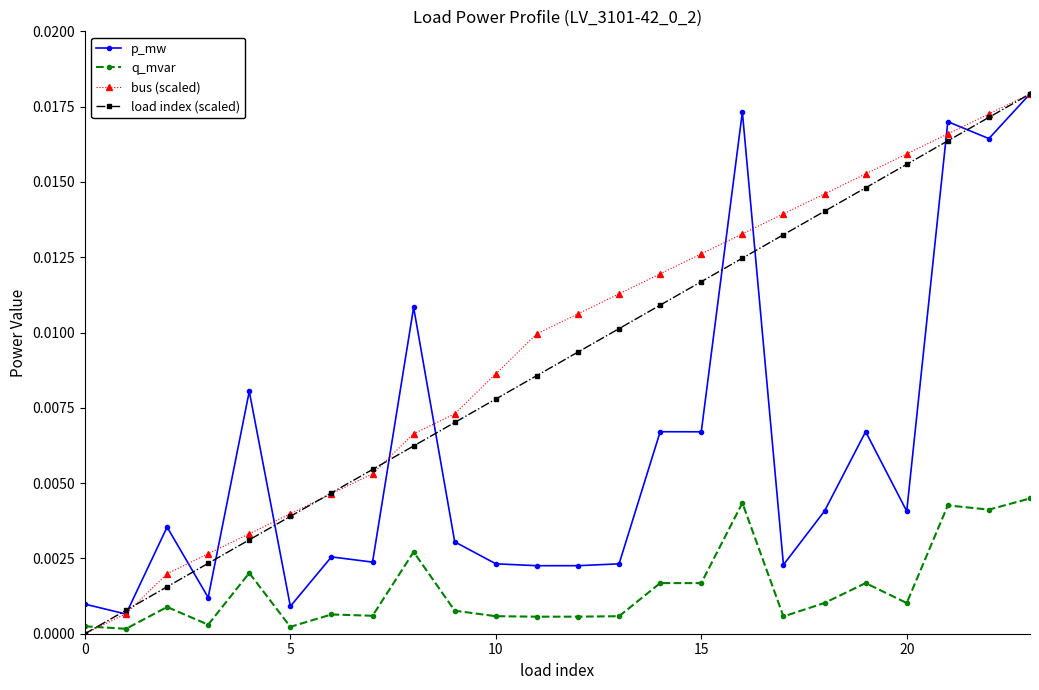

How many intersections are there between load index (scaled) and q_mvar?

1